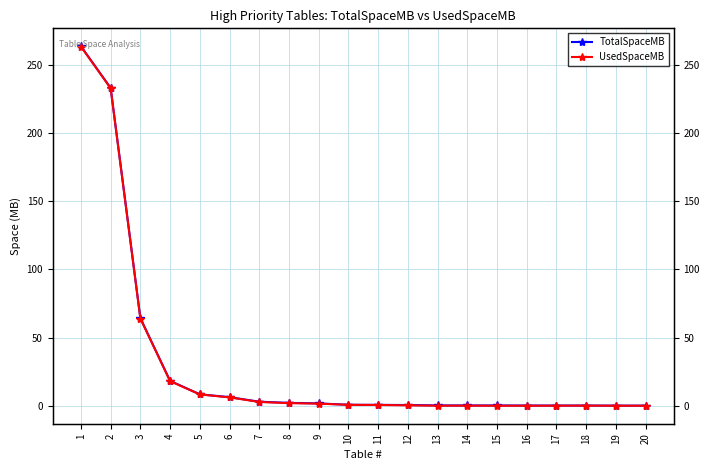

List the series in order of their overall mean, lowest first.

UsedSpaceMB, TotalSpaceMB